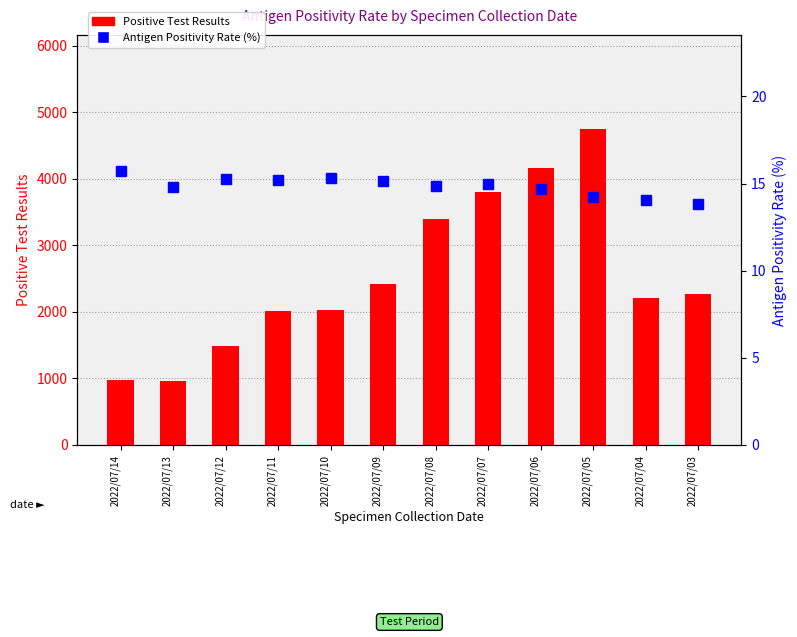

True or false: Antigen Positivity Rate (%) has a value of 15.0 at 2022/07/07.

True